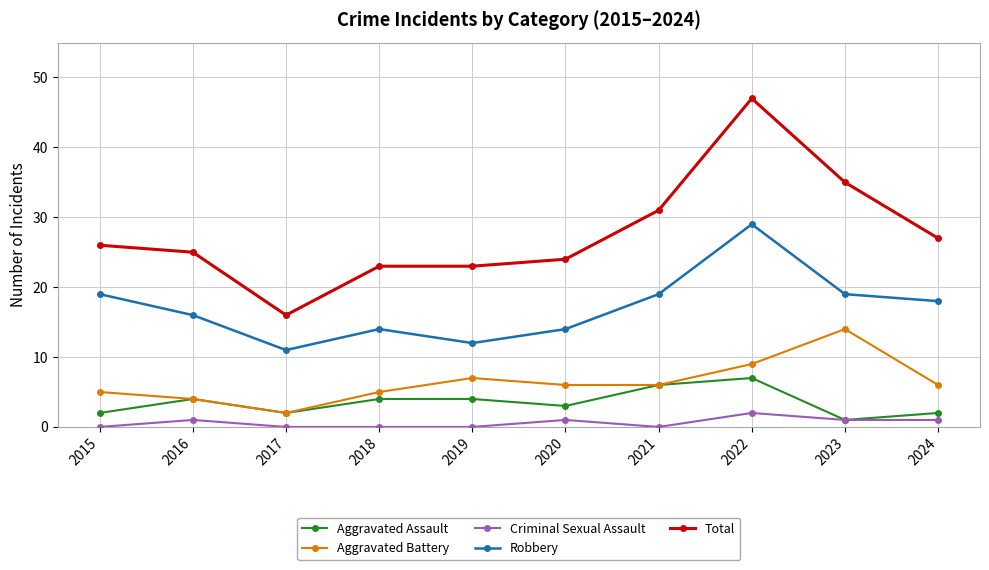

List the series in order of their peak value, lowest first.

Criminal Sexual Assault, Aggravated Assault, Aggravated Battery, Robbery, Total